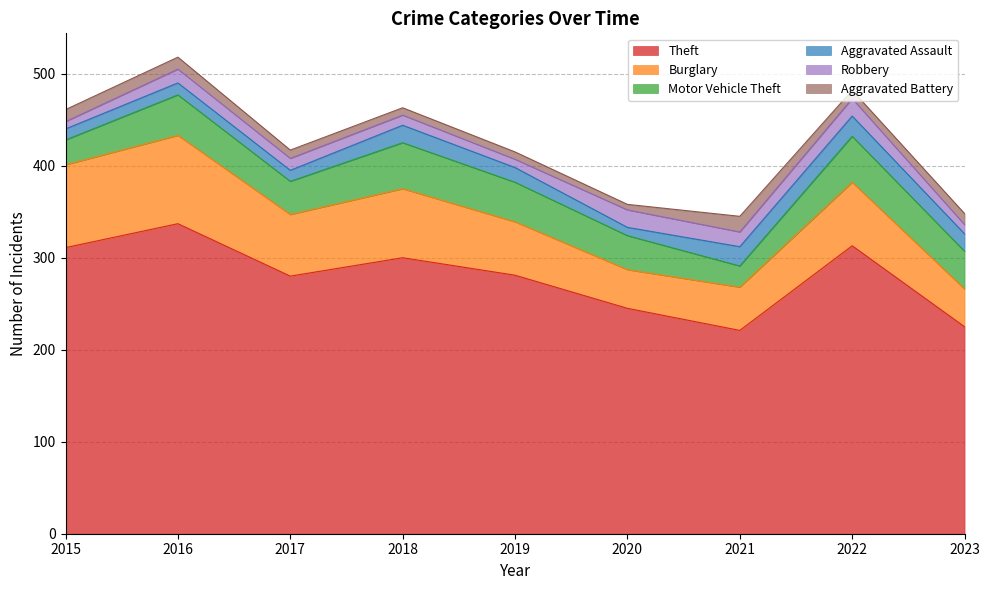

True or false: Aggravated Assault has more than 2 interior local peaks.

True